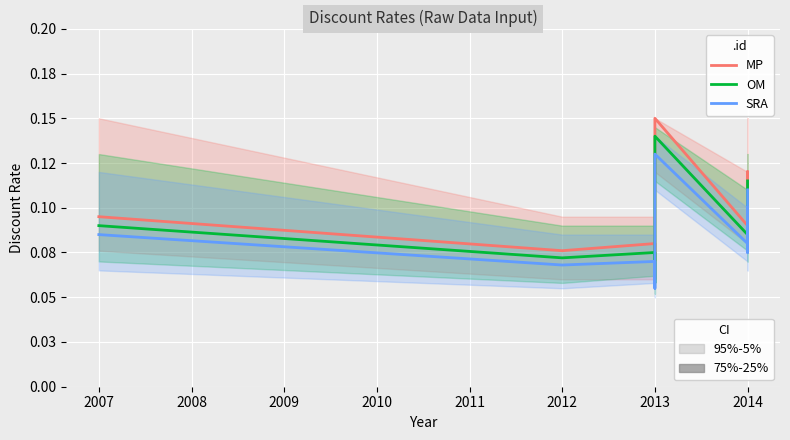

What is the minimum value for SRA?

0.1